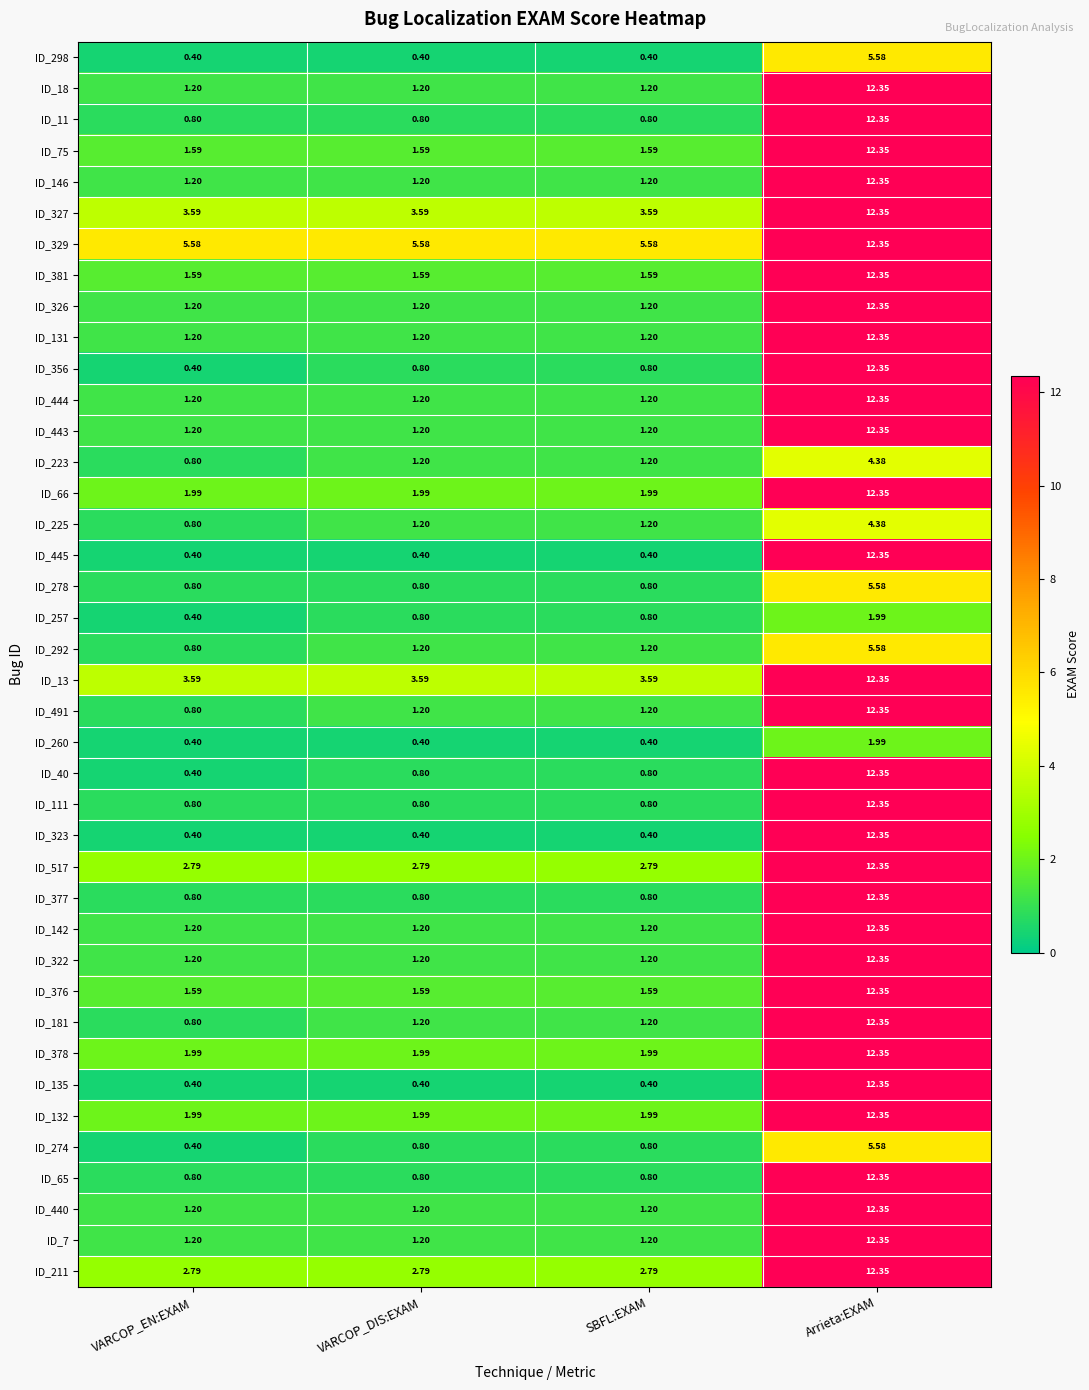

Where does the ID_225 series first go above 1?

VARCOP_DIS:EXAM